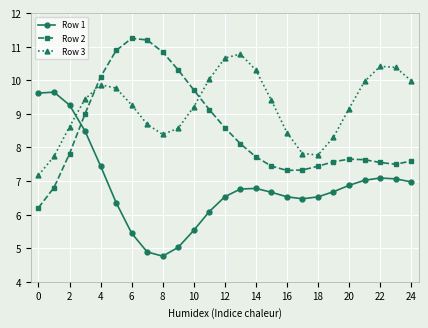

True or false: Row 3 has more than 1 points higher than both neighbors.

True